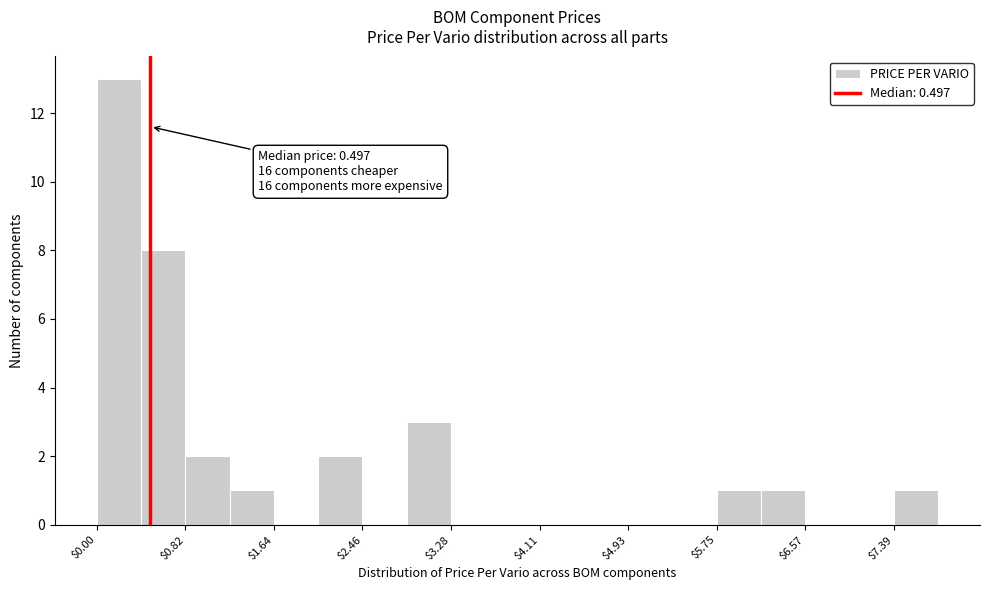

Over which range of the x-axis is the bar tallest?

0.0 to 0.4